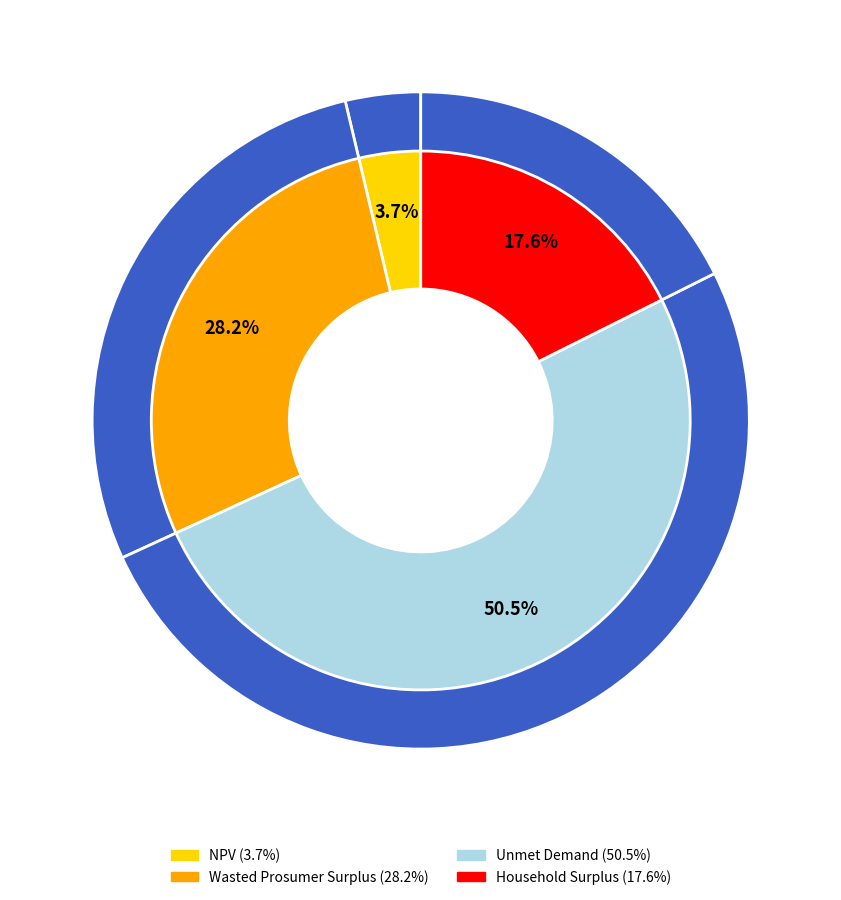

To the nearest percent, what is the combined percentage of Wasted Prosumer Surplus and Household Surplus?

46%